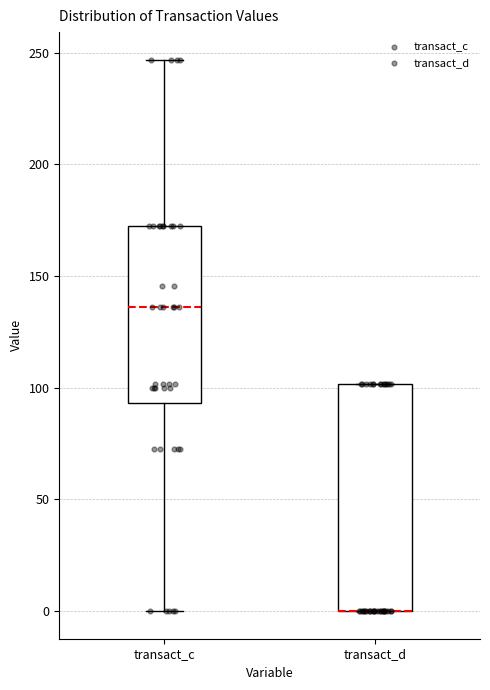

Reading left to right, read every box against the y-axis: the position of its median line, the range the box covers, and the ends of its whiskers. The values are not printed on the chart, so give them approximately, as read against the axis.

transact_c: median 135, box 95 to 170, whiskers 0 to 245
transact_d: median 0 (drawn on the box's lower edge), box 0 to 100, whiskers 0 to 100